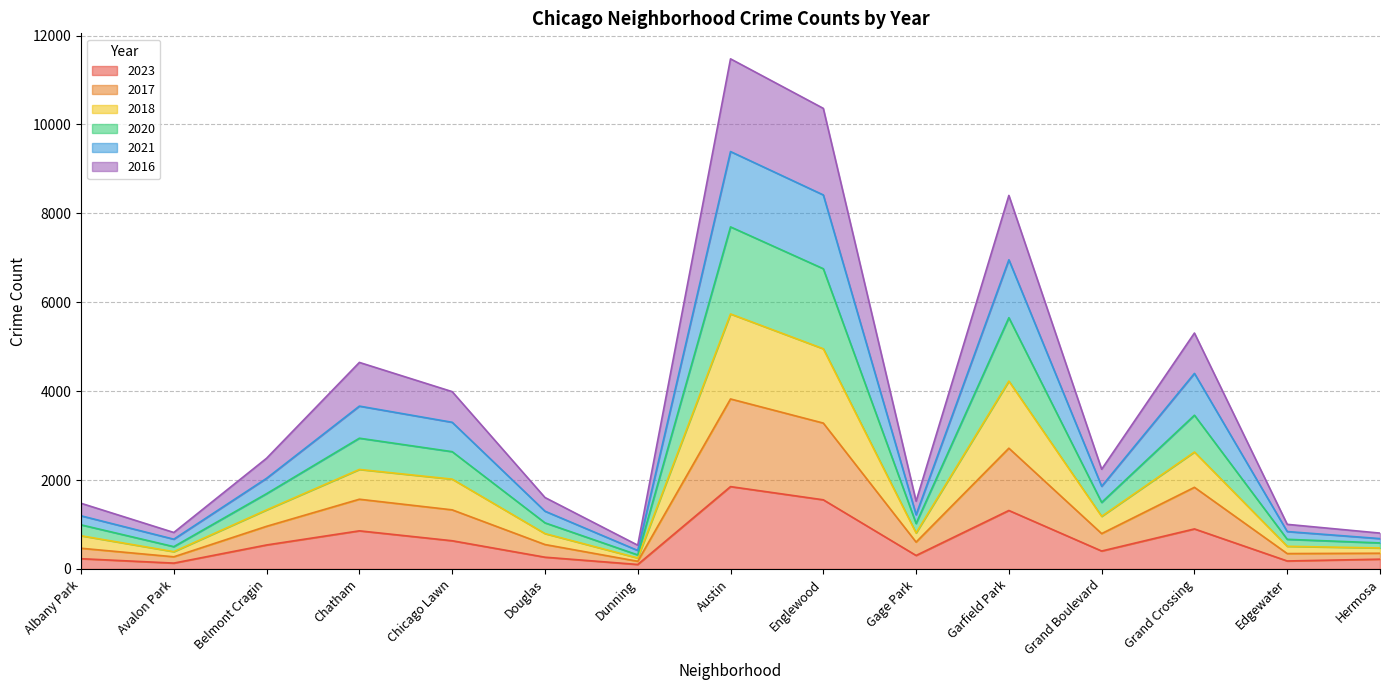

How many categories are shown in the chart?

15